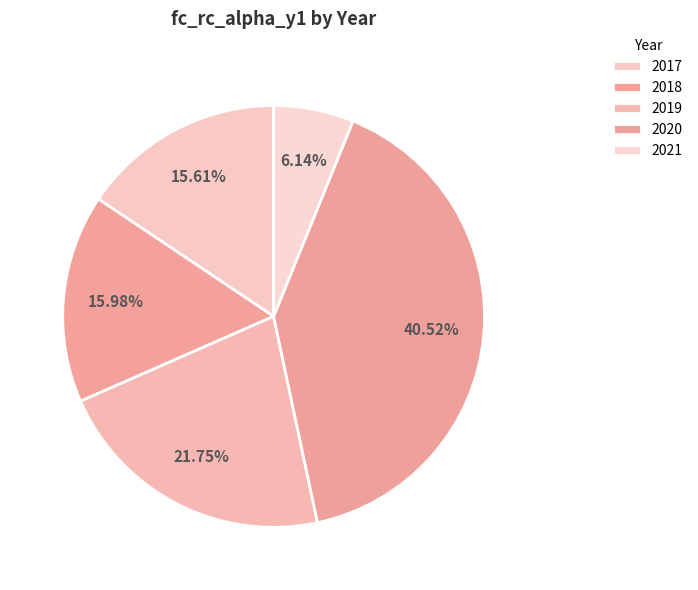

What is the total percentage of 2017 and 2018?

31.6%